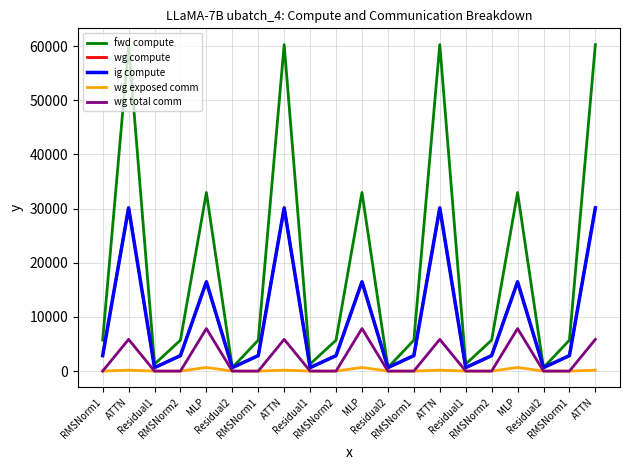

At which category does the chart reach its peak across all series?

ATTN